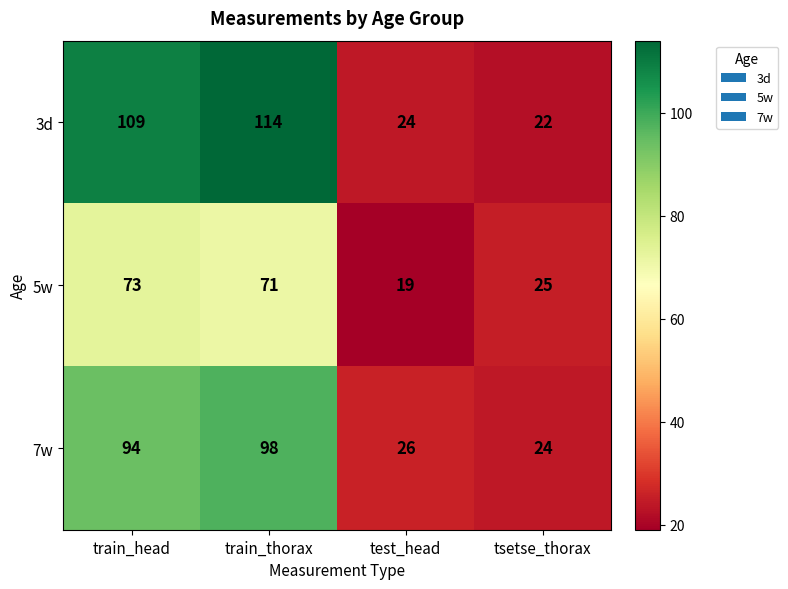

The 3d series shows 11 at test_head. True or false?

False